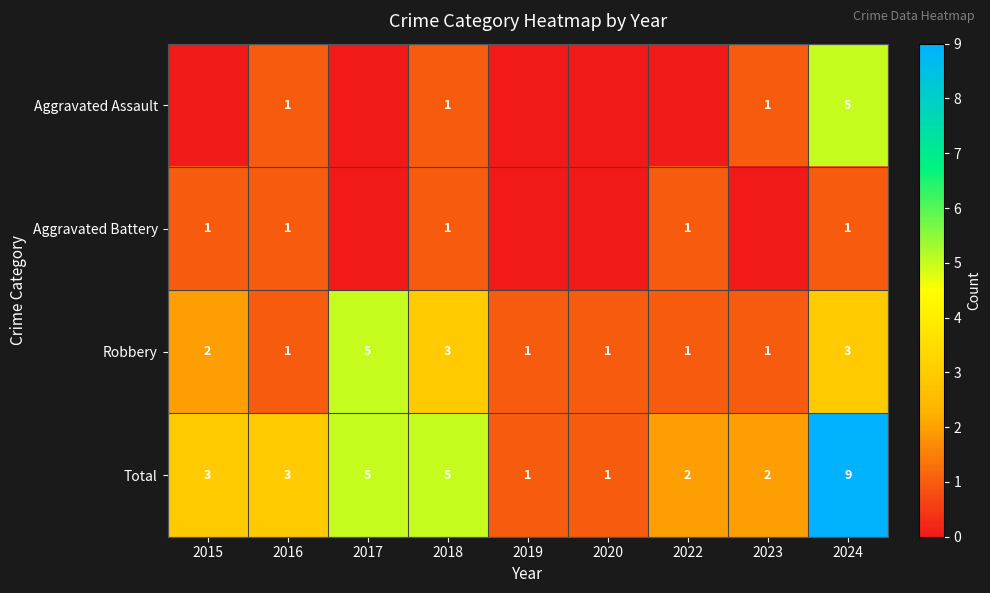

At which category is the sum across all series the highest?

2024